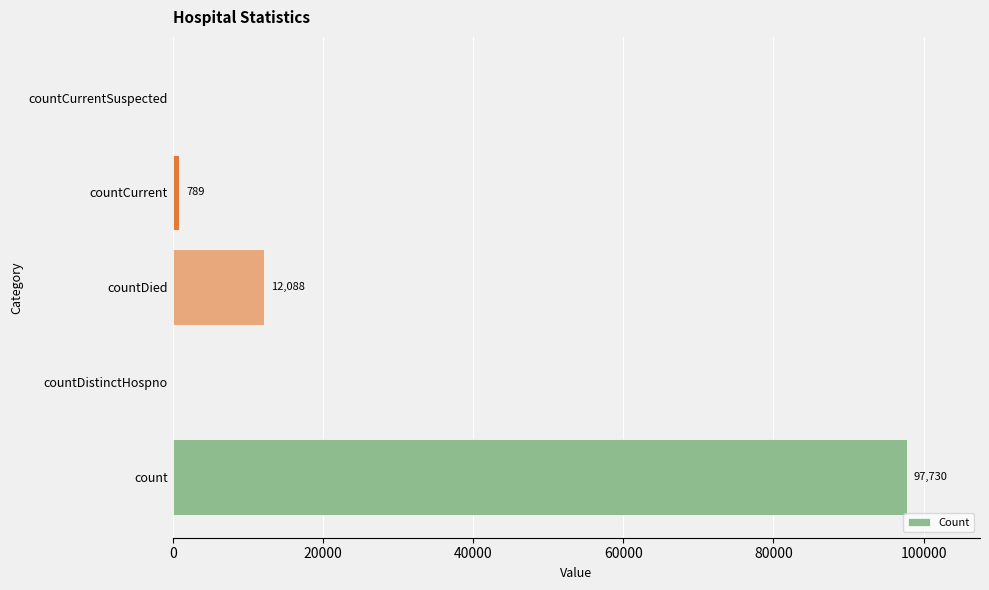

Is it true that the value at countDistinctHospno is 0?

True